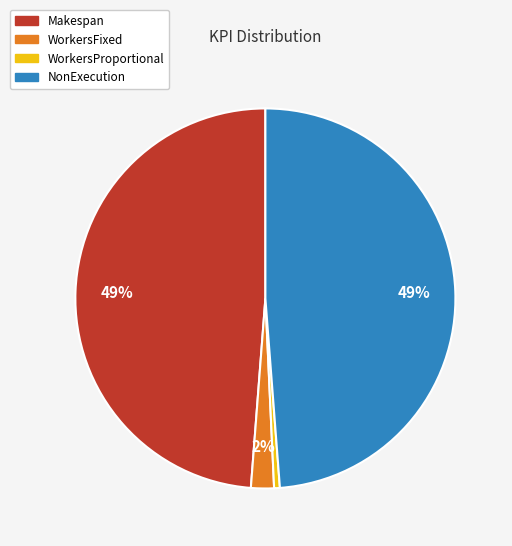

Is the sum of WorkersProportional and Makespan greater than half?

No